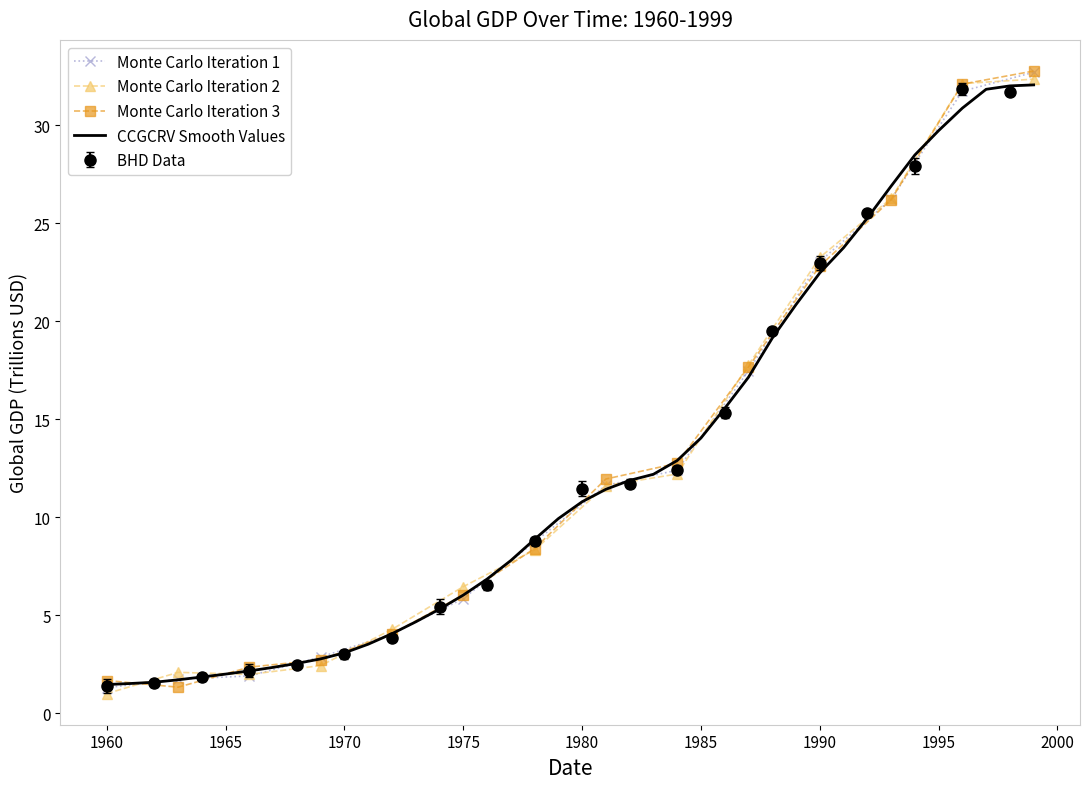

What is the average value?

12.7